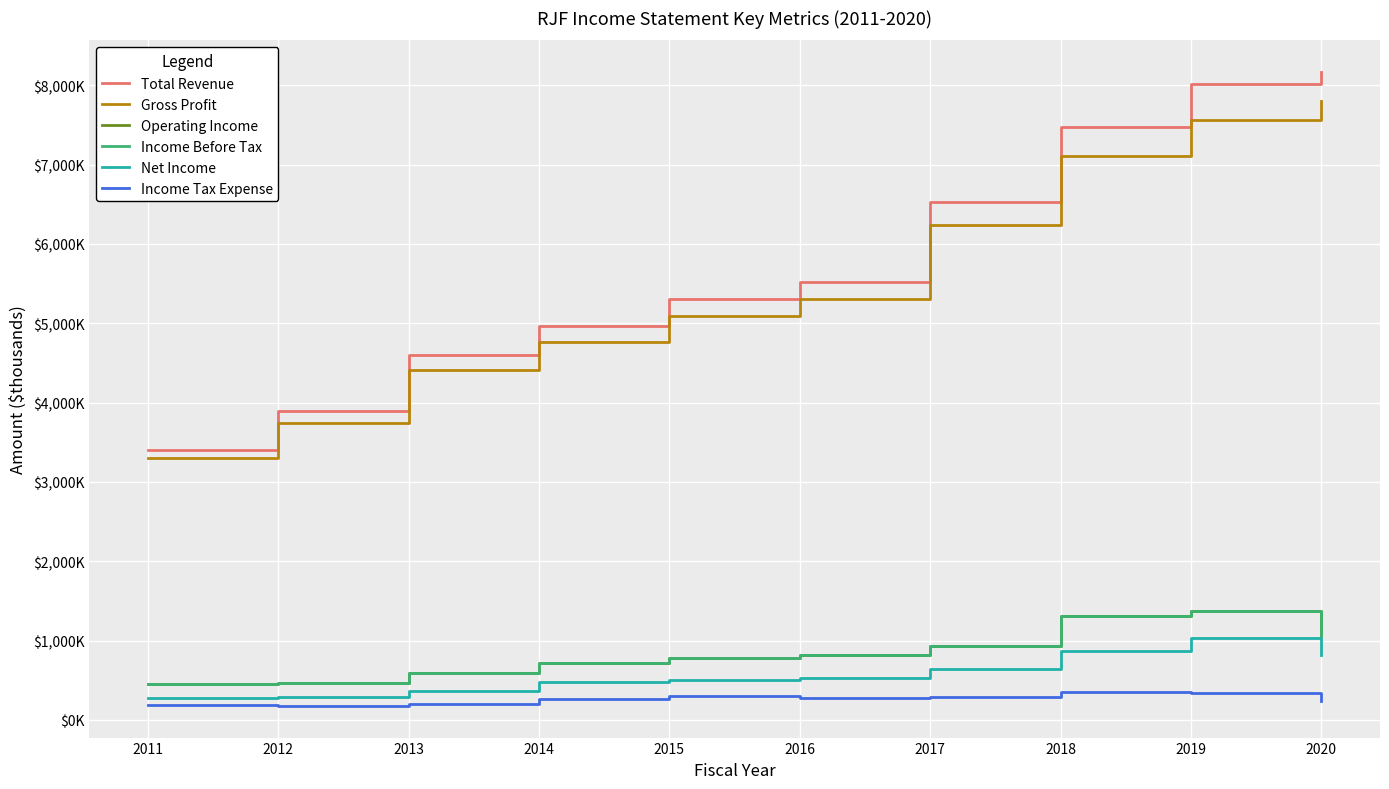

At which category does the chart reach its peak across all series?

2020